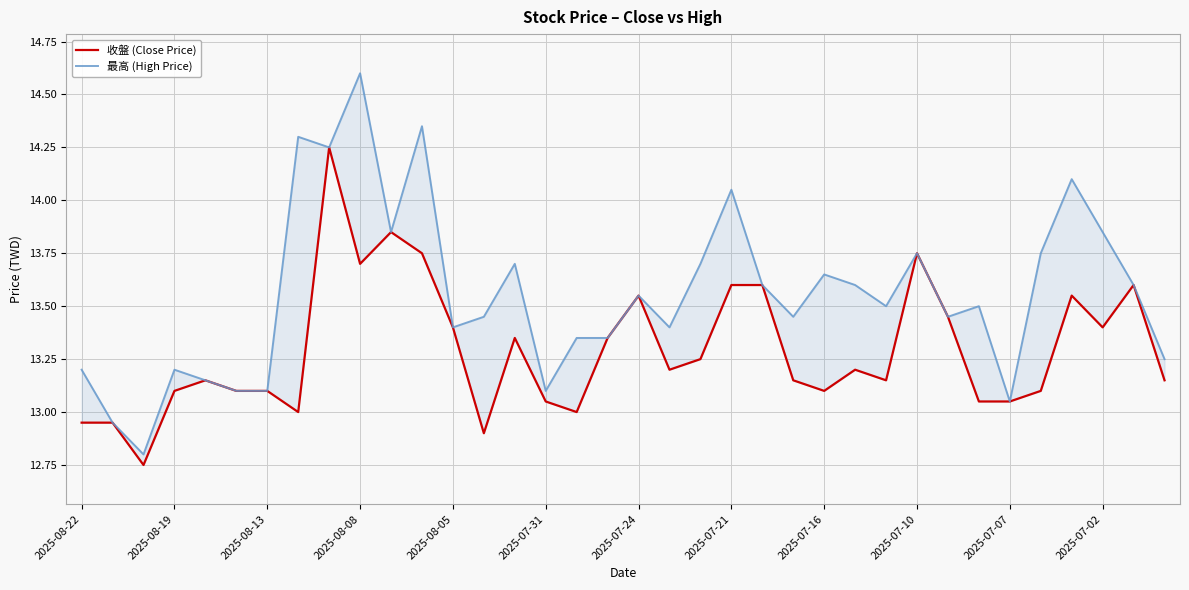

Rank the series at 2025-07-21 from highest to lowest value.

最高 (High Price), 收盤 (Close Price)